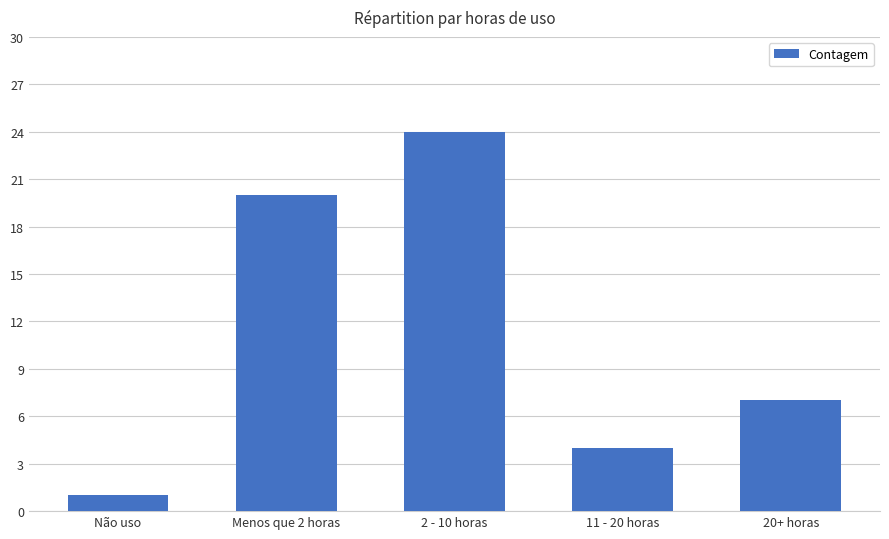

Reading left to right, extract all data points from this chart.

1	20	24	4	7